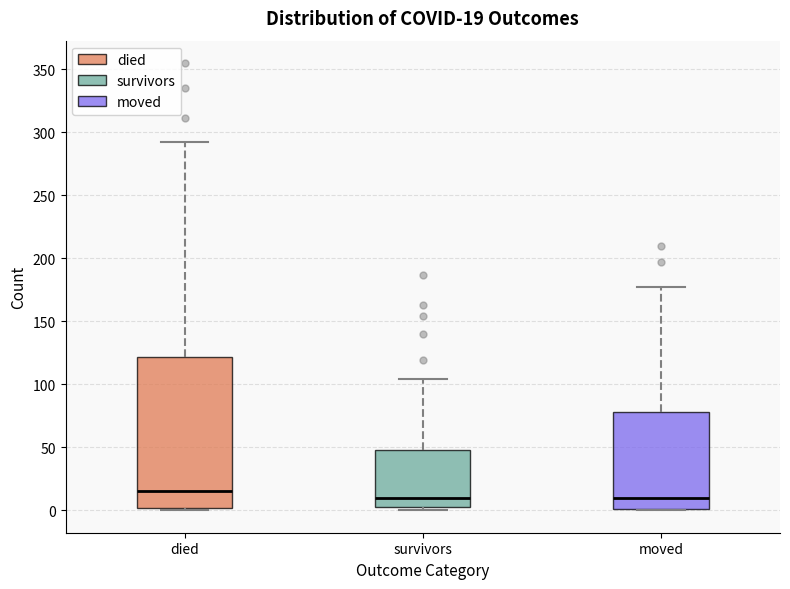

Which box has the highest median line?

died